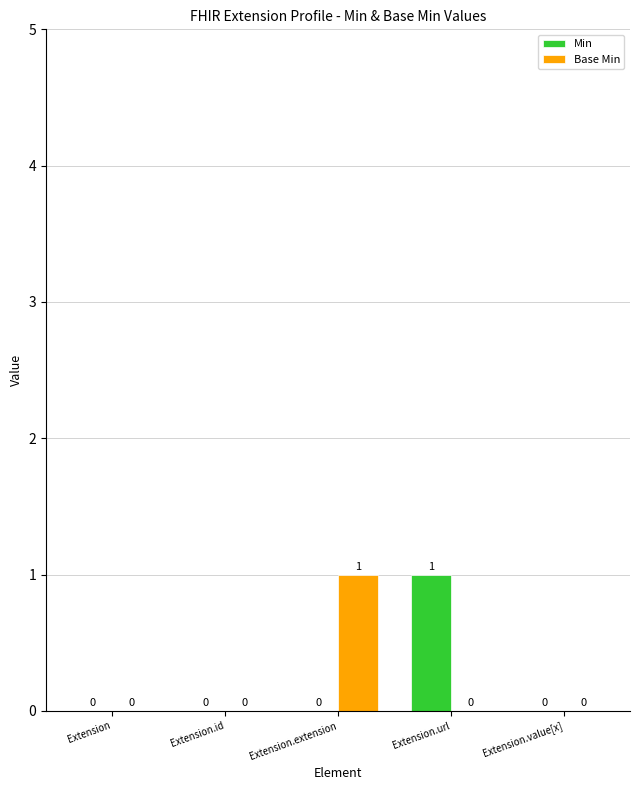

Is the value of Base Min at Extension greater than the value of Min at Extension.url?

No